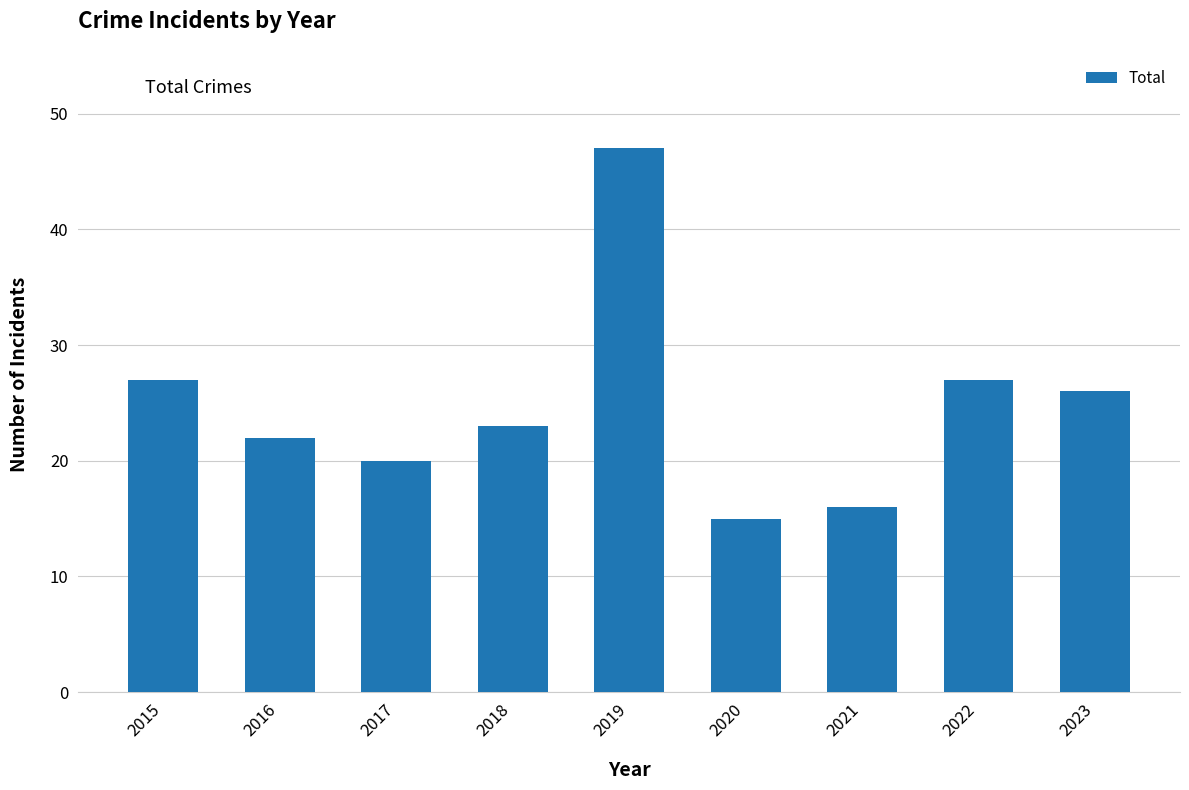

Are the bars grouped side by side (vs. stacked)?

No